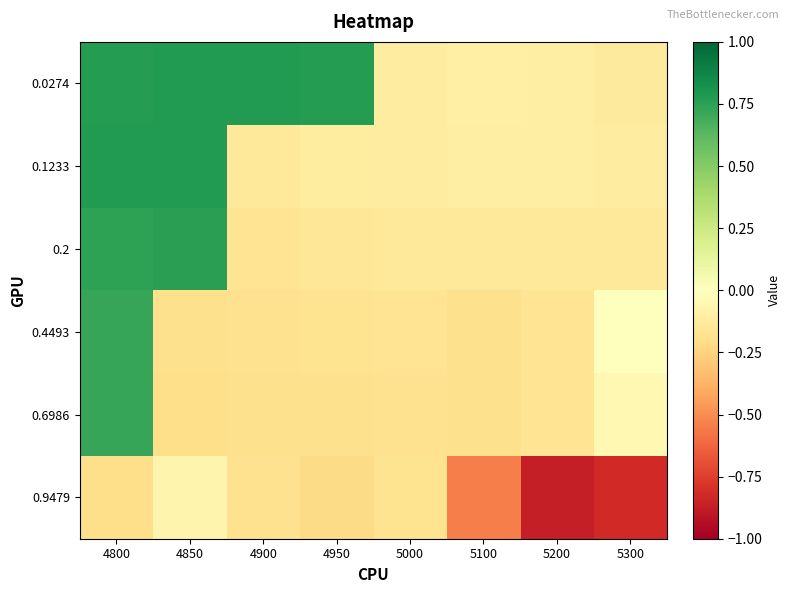

Reading left to right, list all the values displayed in this chart.

0.0274: 4800=0.8	4850=0.8	4900=0.8	4950=0.8	5000=-0.1	5100=-0.1	5200=-0.1	5300=-0.1
0.1233: 4800=0.8	4850=0.8	4900=-0.1	4950=-0.1	5000=-0.1	5100=-0.1	5200=-0.1	5300=-0.1
0.2: 4800=0.7	4850=0.8	4900=-0.2	4950=-0.1	5000=-0.1	5100=-0.1	5200=-0.1	5300=-0.1
0.4493: 4800=0.7	4850=-0.2	4900=-0.2	4950=-0.2	5000=-0.2	5100=-0.2	5200=-0.2	5300=-0.0
0.6986: 4800=0.7	4850=-0.2	4900=-0.2	4950=-0.2	5000=-0.2	5100=-0.2	5200=-0.2	5300=-0.0
0.9479: 4800=-0.2	4850=-0.1	4900=-0.2	4950=-0.2	5000=-0.2	5100=-0.5	5200=-0.9	5300=-0.8